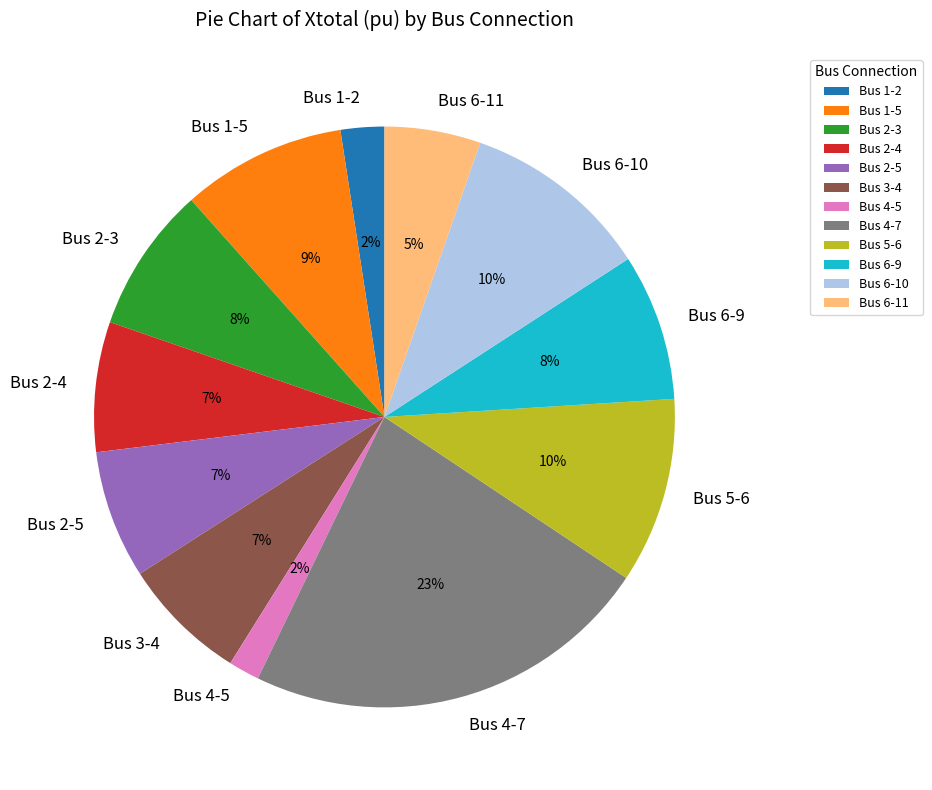

Is the sum of Bus 2-4 and Bus 1-2 greater than half?

No